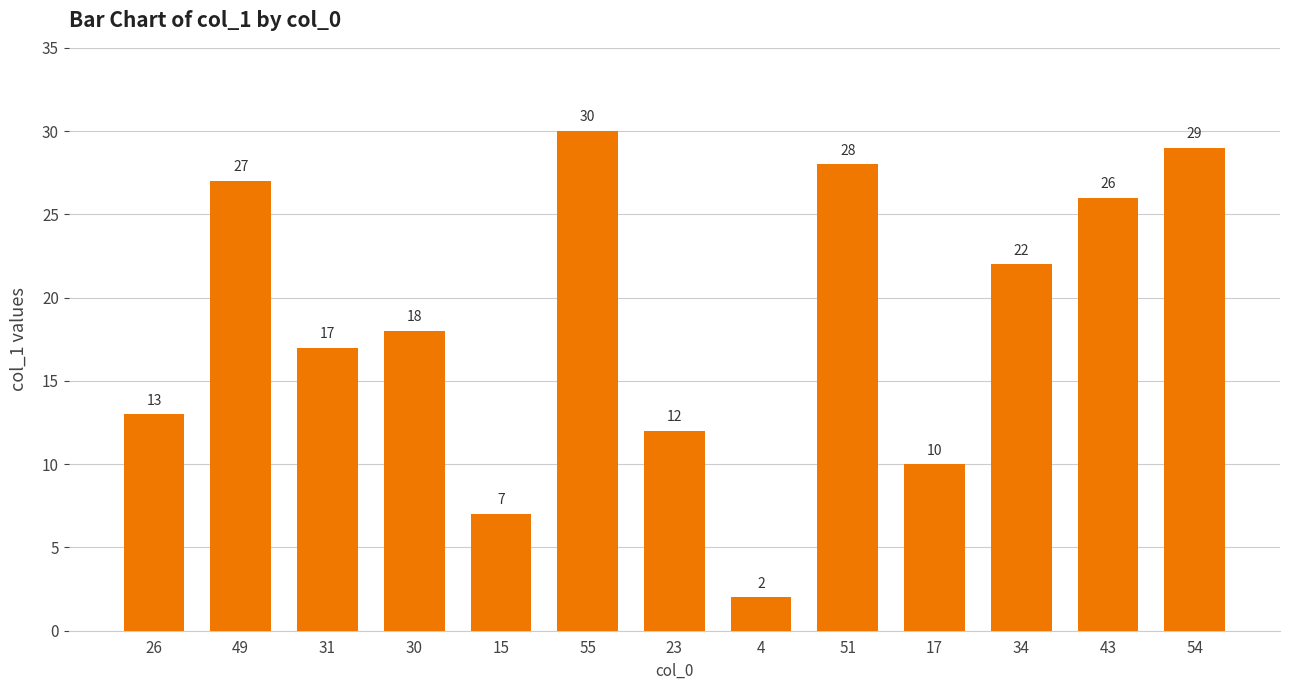

List the labels in order of value, largest first.

55, 54, 51, 49, 43, 34, 30, 31, 26, 23, 17, 15, 4